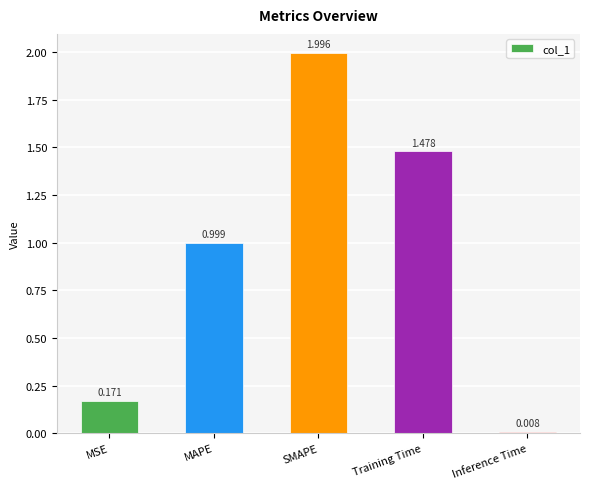

List the labels in order of value, smallest first.

Inference Time, MSE, MAPE, Training Time, SMAPE